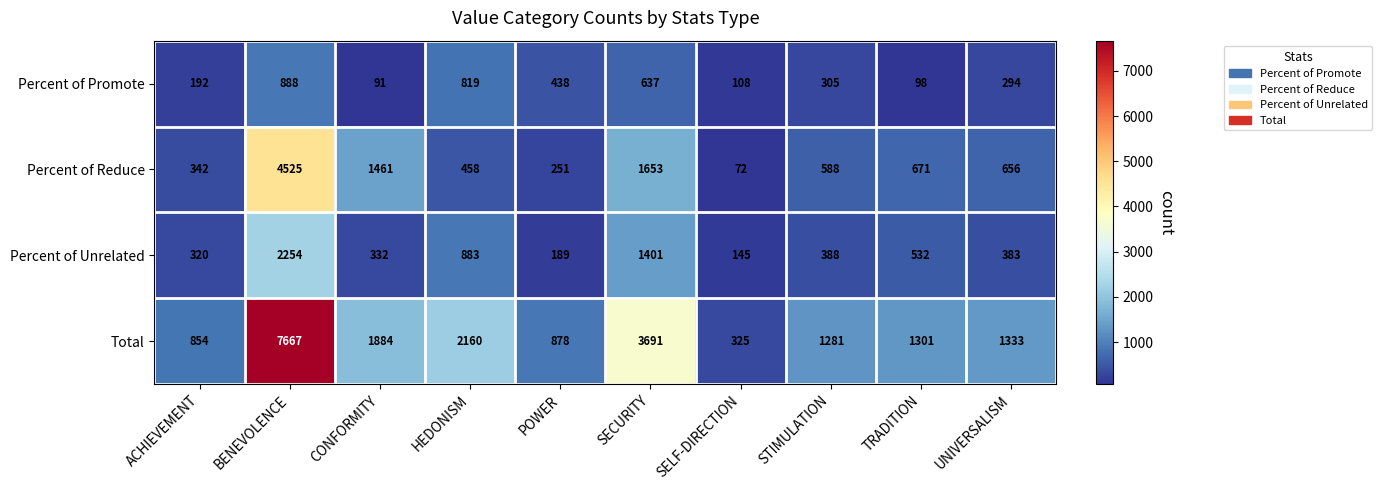

What is the difference between the maximum and minimum values in the Percent of Reduce series?

4453